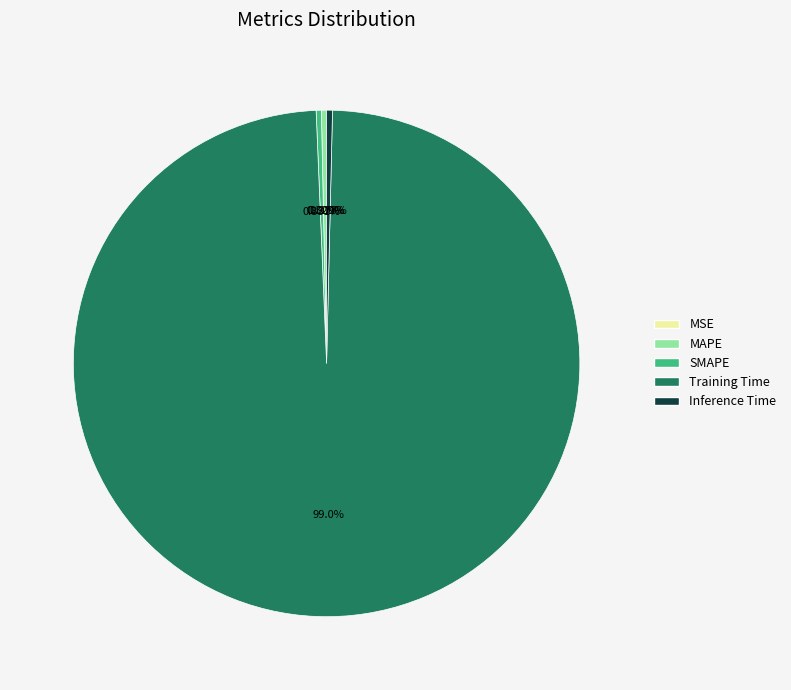

Does any single category account for the majority?

Yes